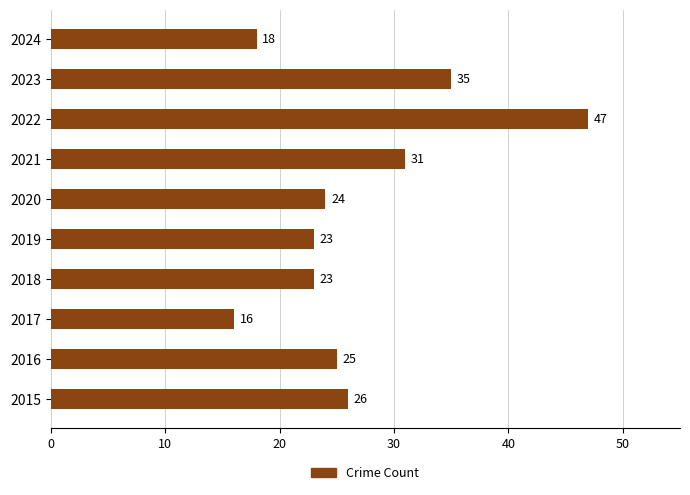

What is the greatest value displayed?

47